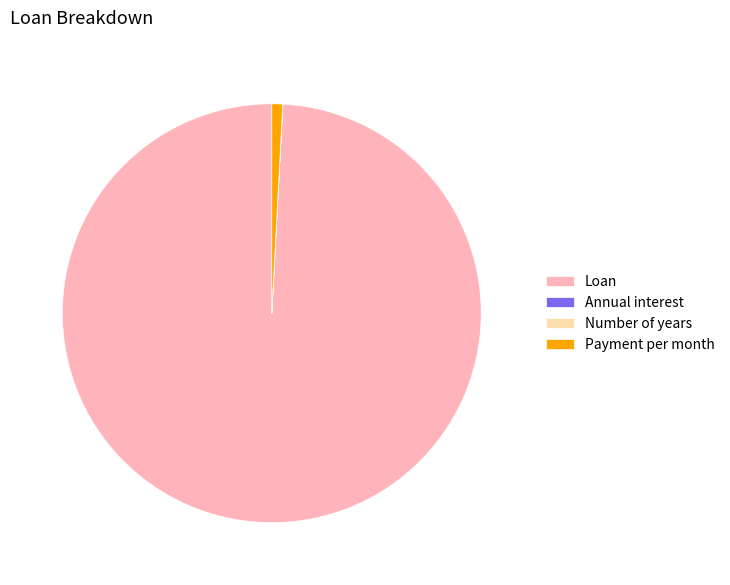

Which slice represents more than half of the pie?

Loan